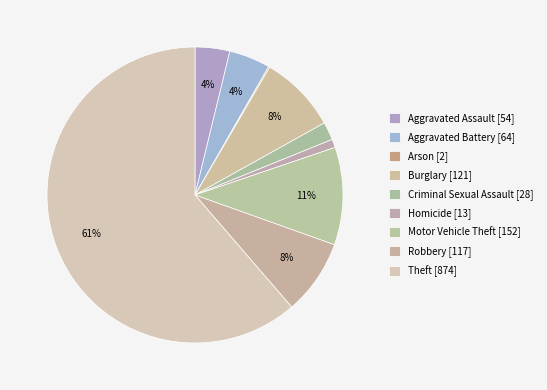

How many segments does this pie chart have?

9